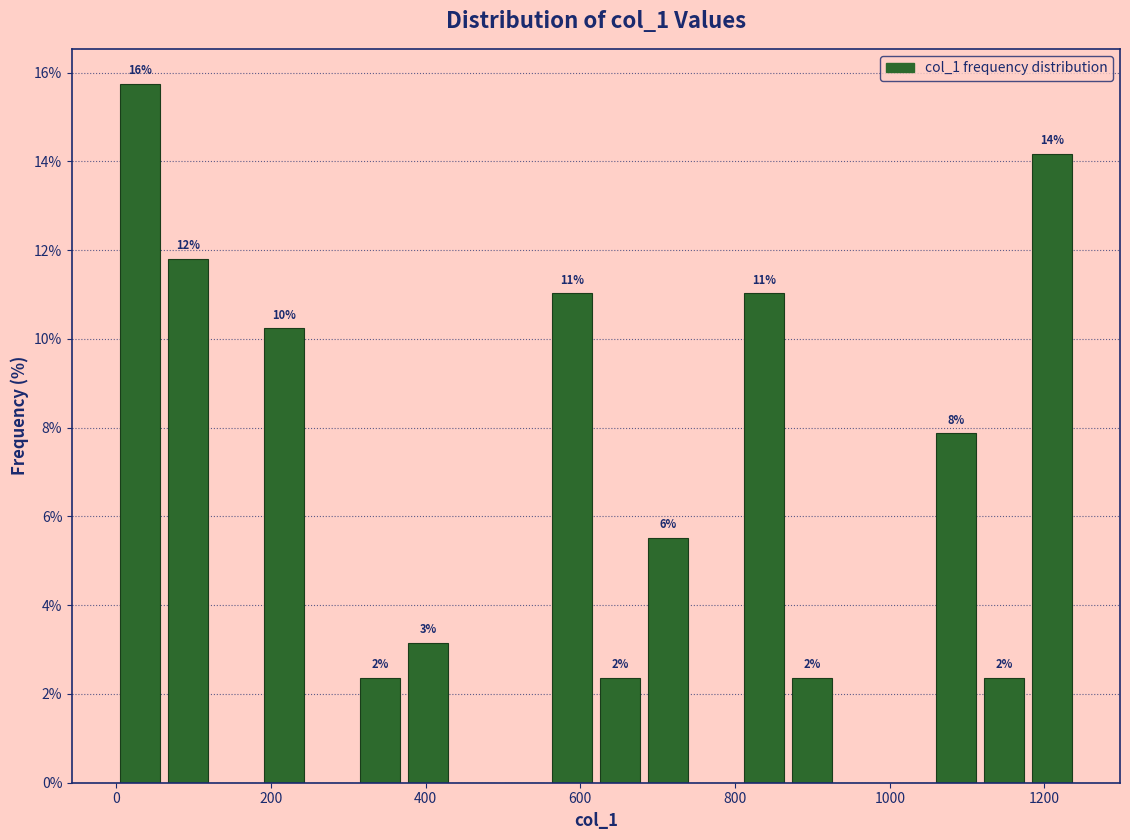

Around what value on the x-axis is the tallest bar? Give the approximate position of its centre, as read against the axis.

40